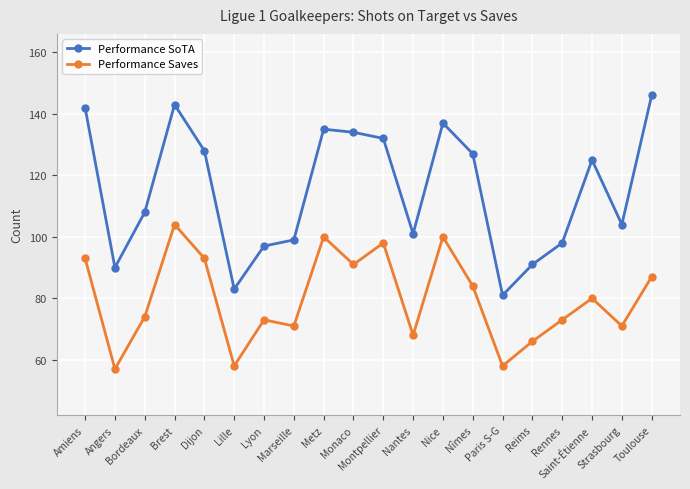

Count the number of categories in the chart.

20